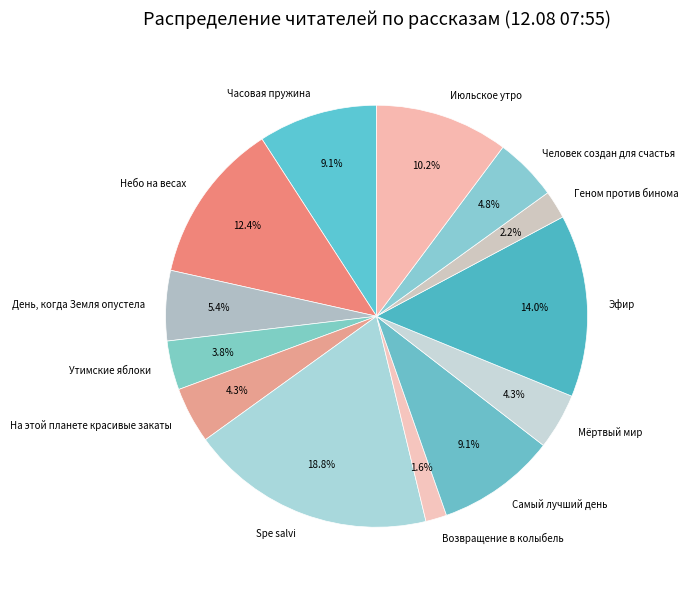

Is the sum of Утимские яблоки and Эфир greater than half?

No